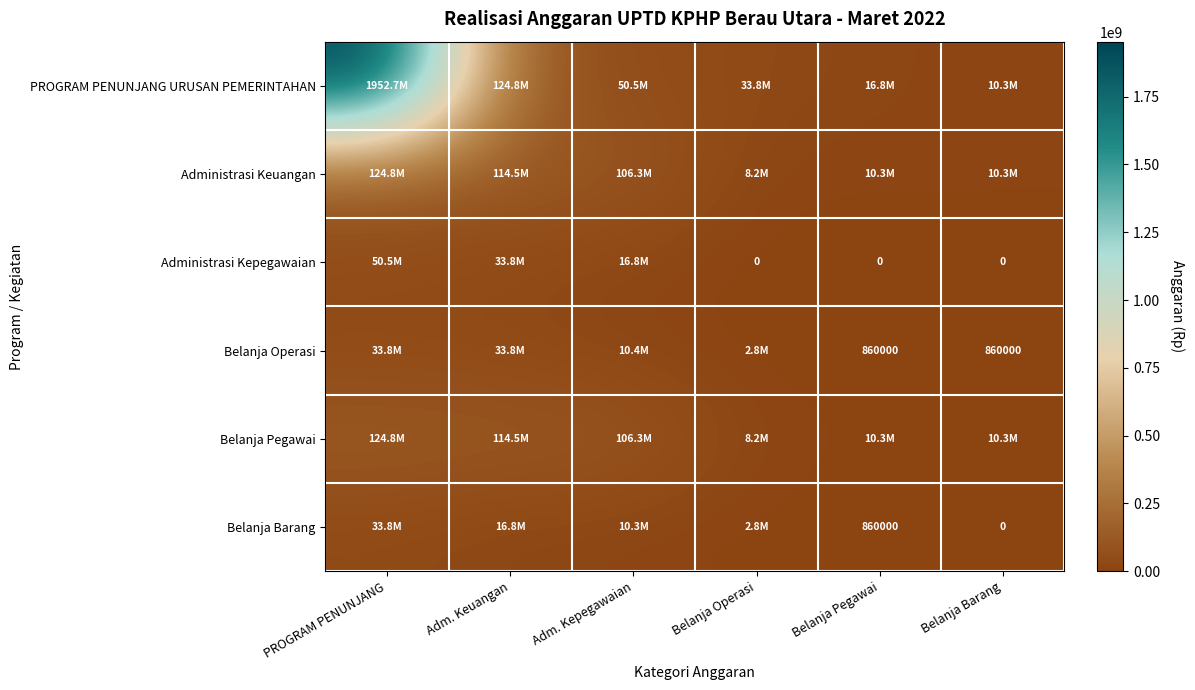

The value of Belanja Barang at Belanja Pegawai is 1498014. True or false?

False